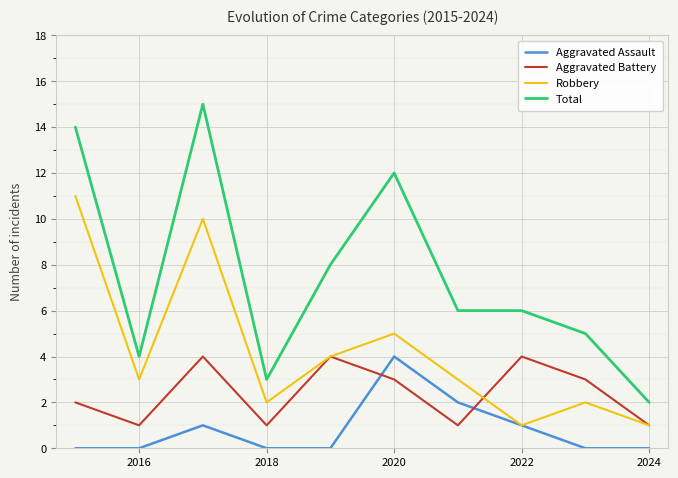

Which series has the widest spread of values?

Total